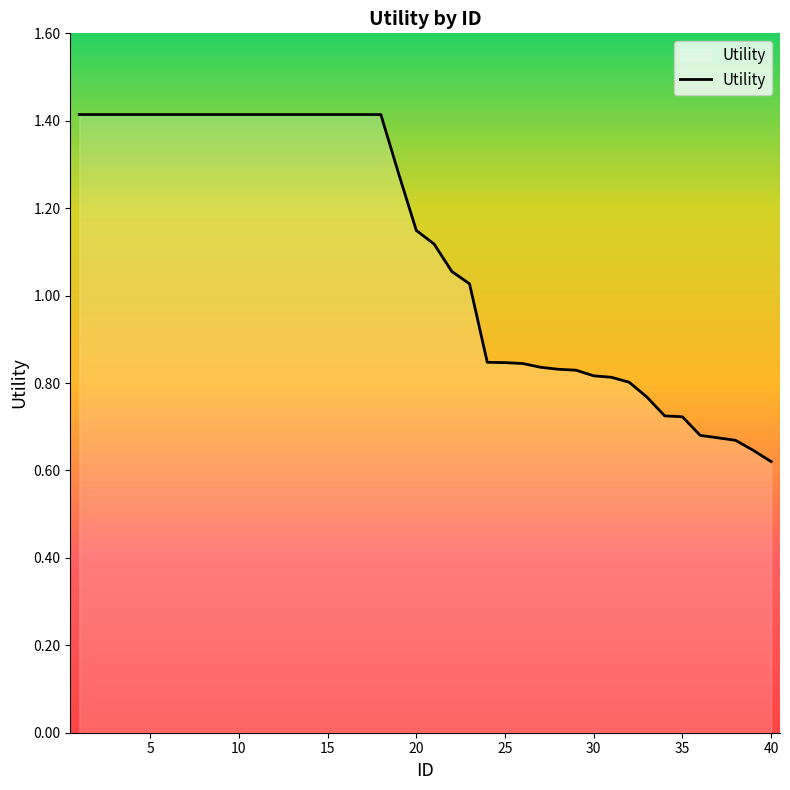

What is the greatest value displayed?

1.4